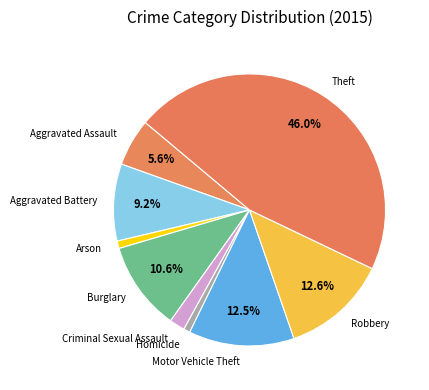

True or false: Homicide accounts for 1% of the total.

True